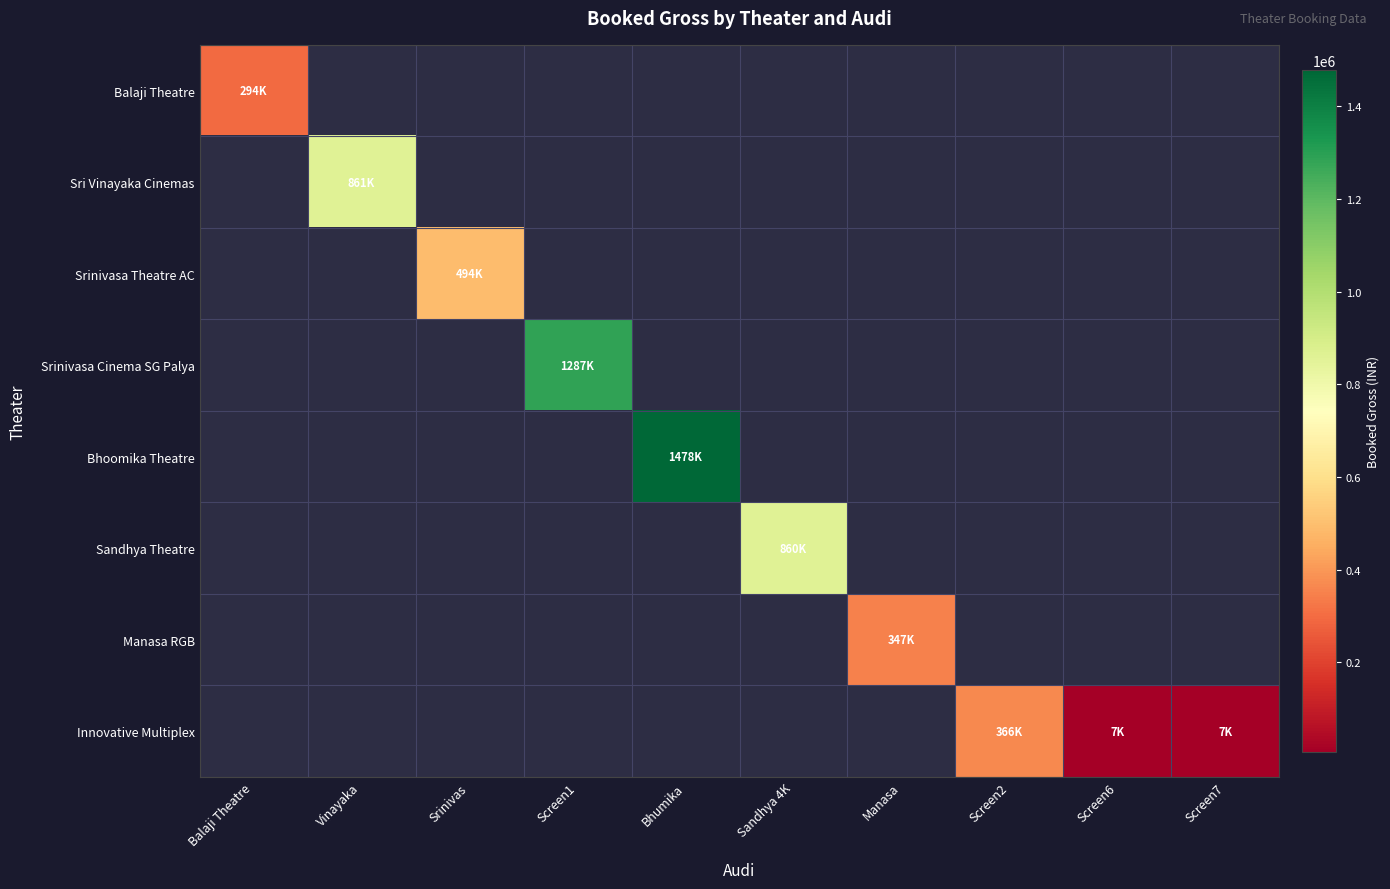

Is it true that Bhoomika Theatre equals 2319777.2 at Bhumika?

False